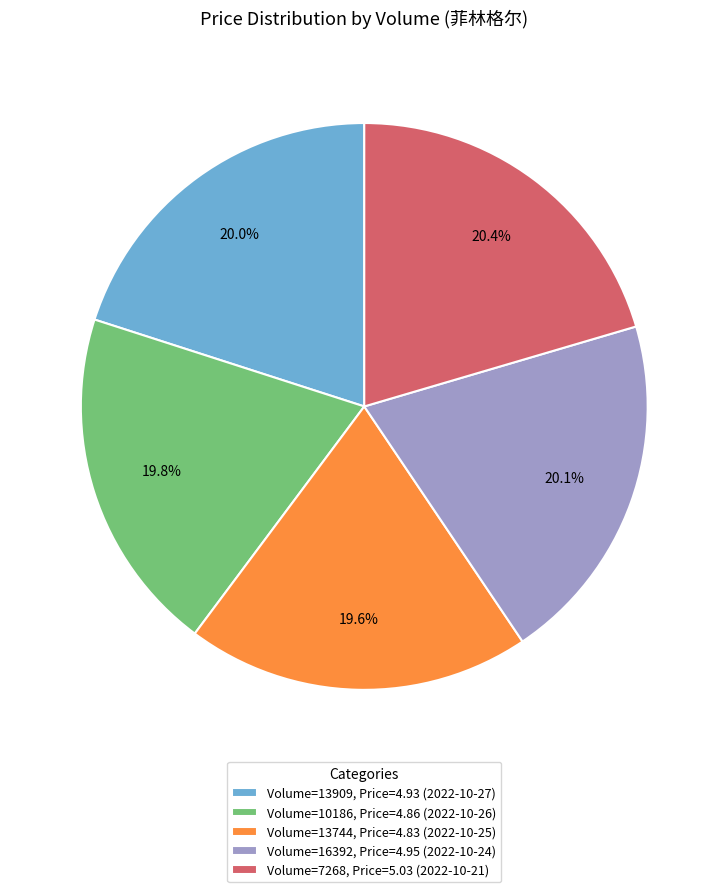

How much of the chart is everything except Volume=10186, Price=4.86 (2022-10-26)?

80.2%